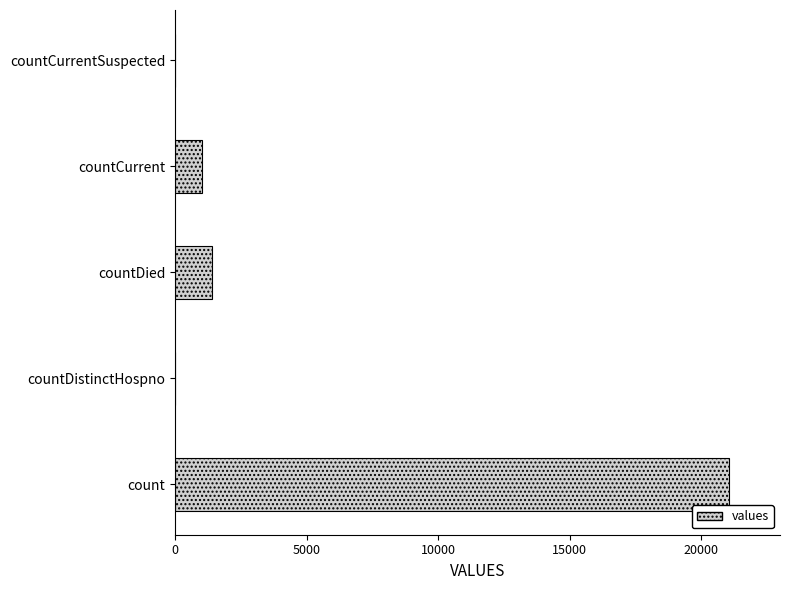

Is it true that the value at count is 21050?

True